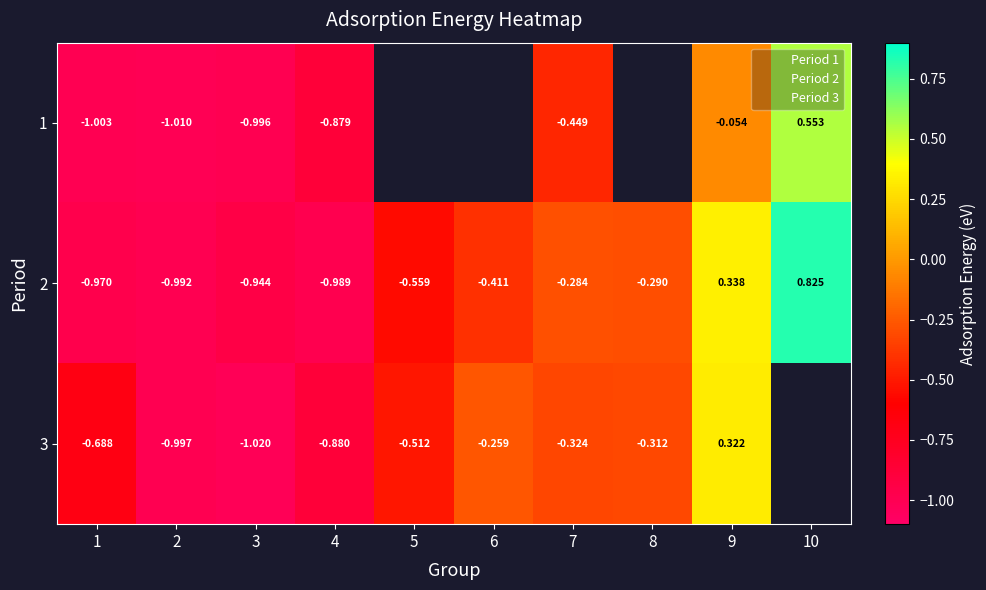

What is the difference between the 1 values at 7 and 10?

1.0